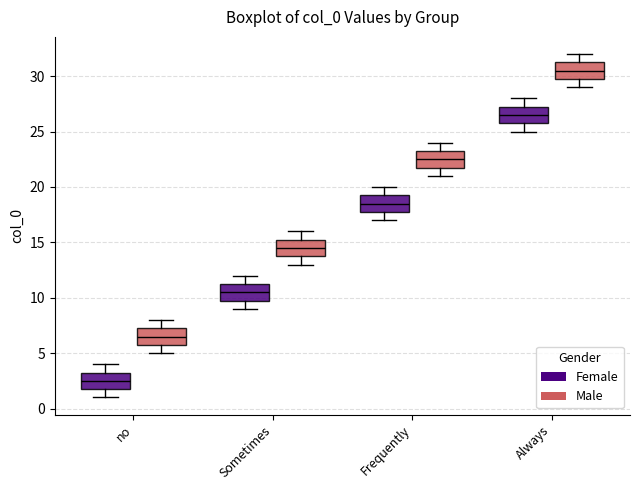

Reading left to right, read every box against the y-axis: the position of its median line, the range the box covers, and the ends of its whiskers. The values are not printed on the chart, so give them approximately, as read against the axis.

no (Female): median 2.5, box 2.0 to 3.5, whiskers 1.0 to 4.0
no (Male): median 6.5, box 6.0 to 7.5, whiskers 5.0 to 8.0
Sometimes (Female): median 10.5, box 10.0 to 11.5, whiskers 9.0 to 12.0
Sometimes (Male): median 14.5, box 14.0 to 15.5, whiskers 13.0 to 16.0
Frequently (Female): median 18.5, box 18.0 to 19.5, whiskers 17.0 to 20.0
Frequently (Male): median 22.5, box 22.0 to 23.5, whiskers 21.0 to 24.0
Always (Female): median 26.5, box 26.0 to 27.5, whiskers 25.0 to 28.0
Always (Male): median 30.5, box 30.0 to 31.5, whiskers 29.0 to 32.0